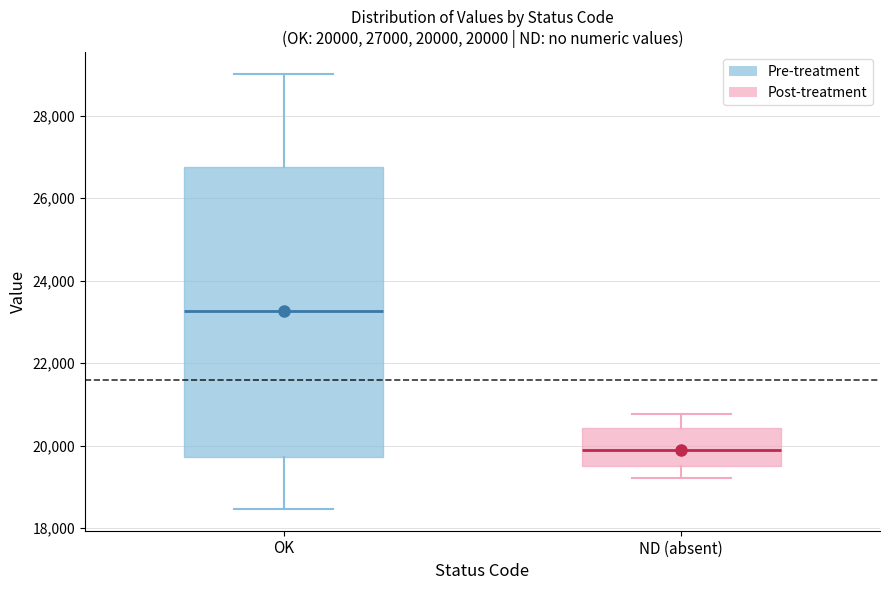

Which box is the tallest, from its lower edge to its upper edge?

OK